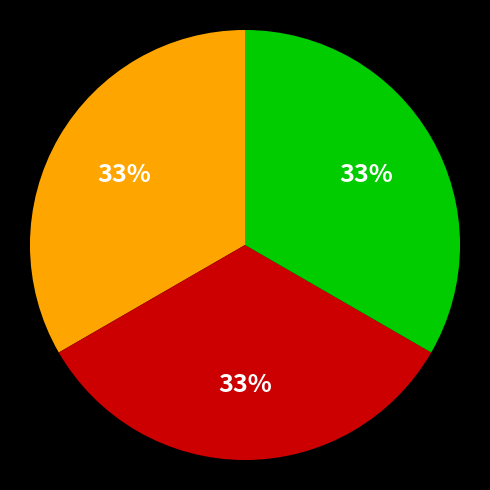

To the nearest percent, what is the average slice percentage?

33%